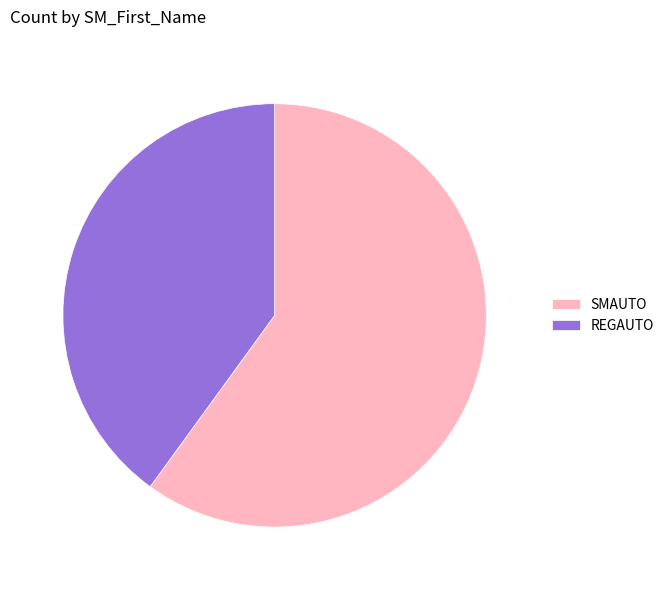

True or false: SMAUTO accounts for 67% of the total.

False